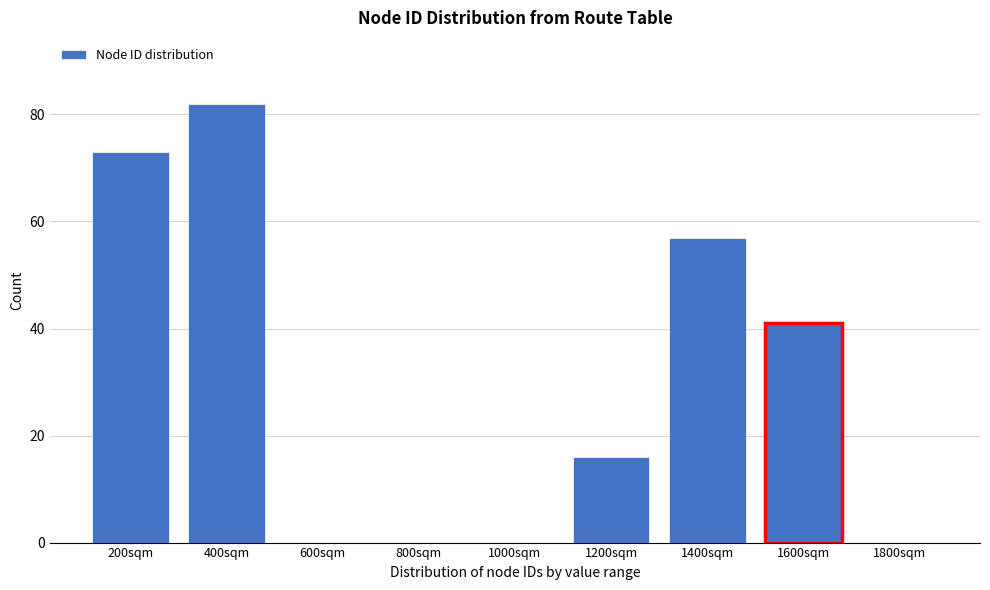

Reading right to left, list all the values displayed in this chart.

1800sqm=0	1600sqm=41	1400sqm=57	1200sqm=16	1000sqm=0	800sqm=0	600sqm=0	400sqm=82	200sqm=73